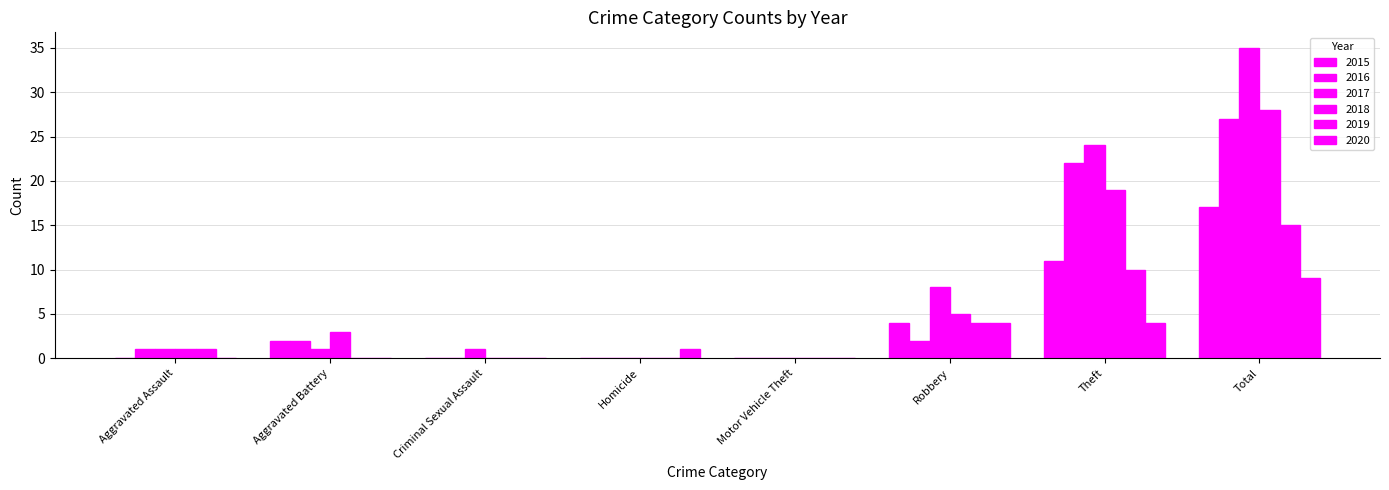

The value of 2015 at Homicide is -7. True or false?

False